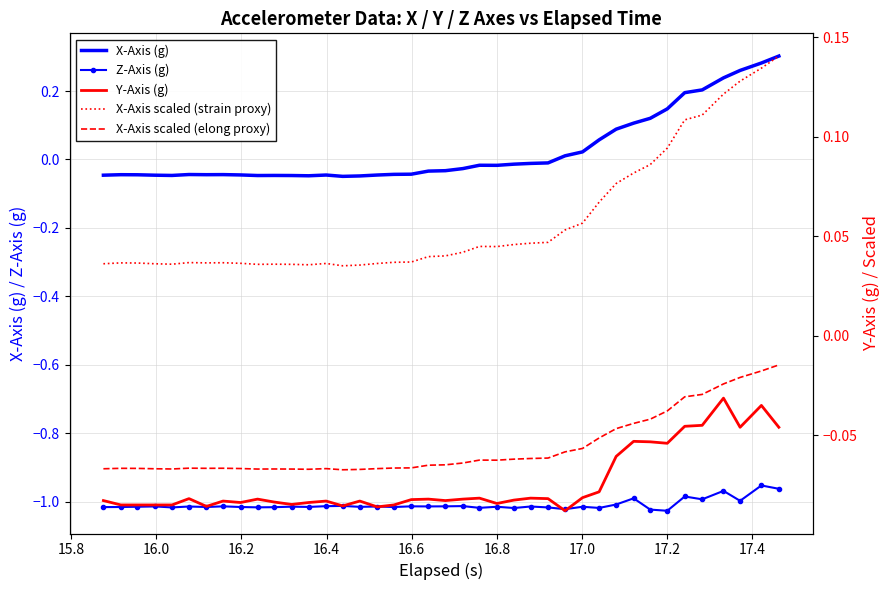

What is the difference between the second highest and minimum values in the Z-Axis (g) series?

0.1